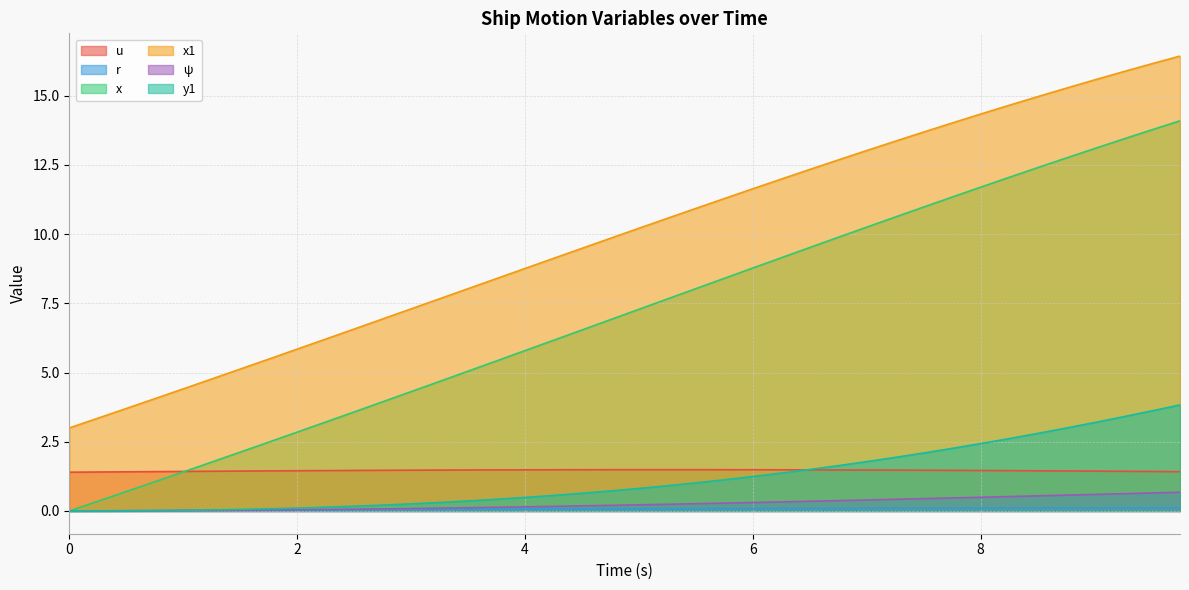

After their last crossing, which series has the higher values: r or y1?

y1